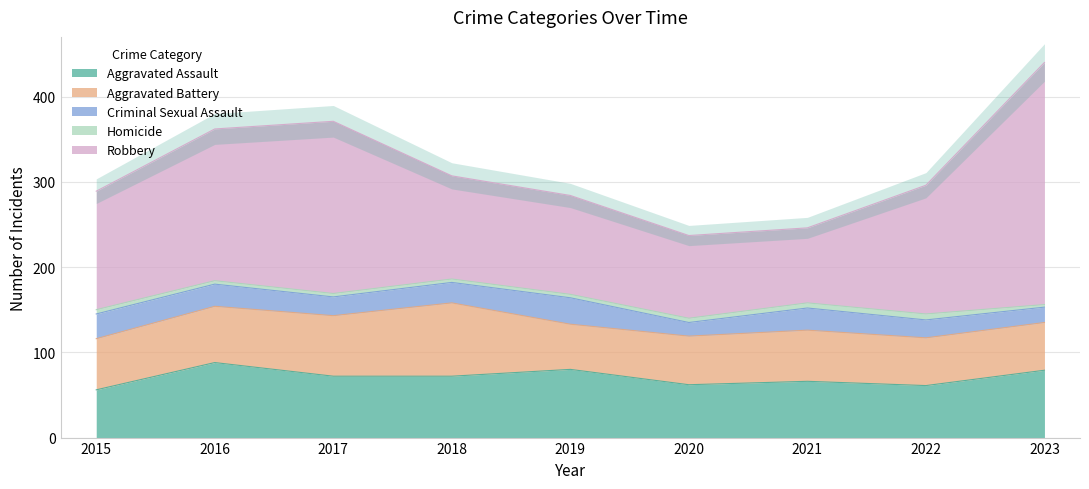

Reading left to right, transcribe all the data shown in this chart.

Aggravated Assault: 2015=56	2016=88	2017=72	2018=72	2019=80	2020=62	2021=66	2022=61	2023=79
Aggravated Battery: 2015=60	2016=66	2017=71	2018=86	2019=53	2020=57	2021=60	2022=56	2023=56
Criminal Sexual Assault: 2015=29	2016=26	2017=22	2018=24	2019=31	2020=16	2021=26	2022=21	2023=18
Homicide: 2015=5	2016=4	2017=4	2018=4	2019=4	2020=5	2021=6	2022=7	2023=3
Robbery: 2015=139	2016=178	2017=202	2018=121	2019=116	2020=97	2021=88	2022=151	2023=284